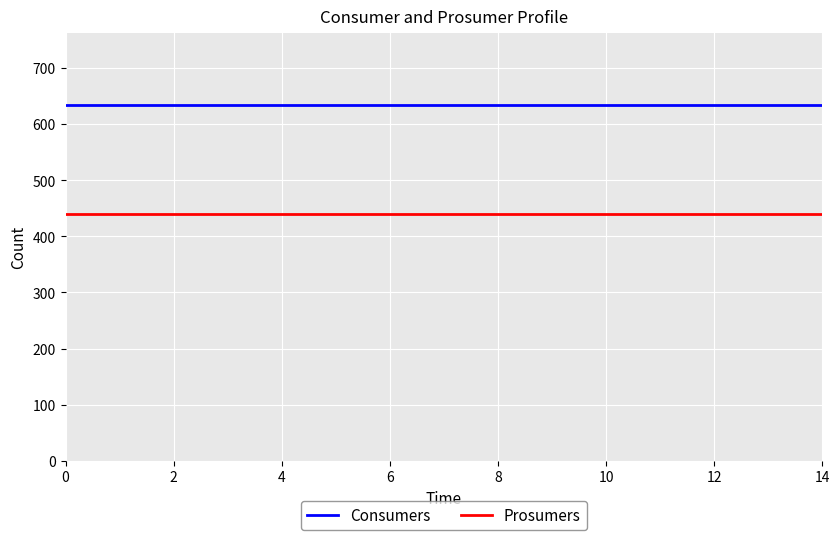

Count the number of categories in the chart.

15